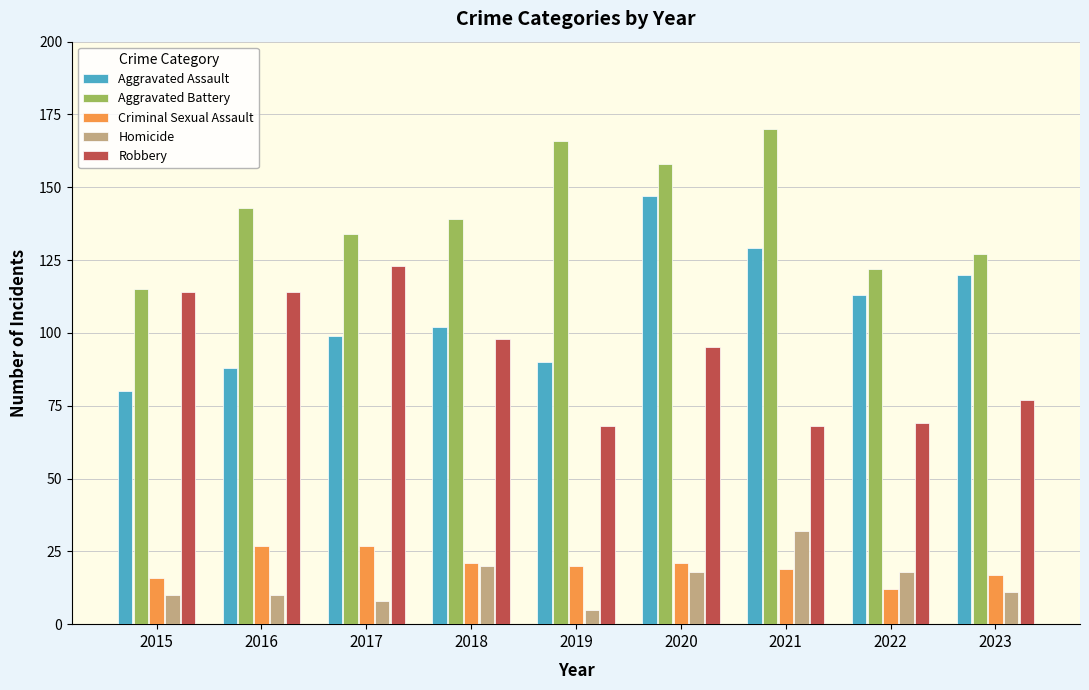

What is the difference between the Aggravated Battery values at 2022 and 2016?

21